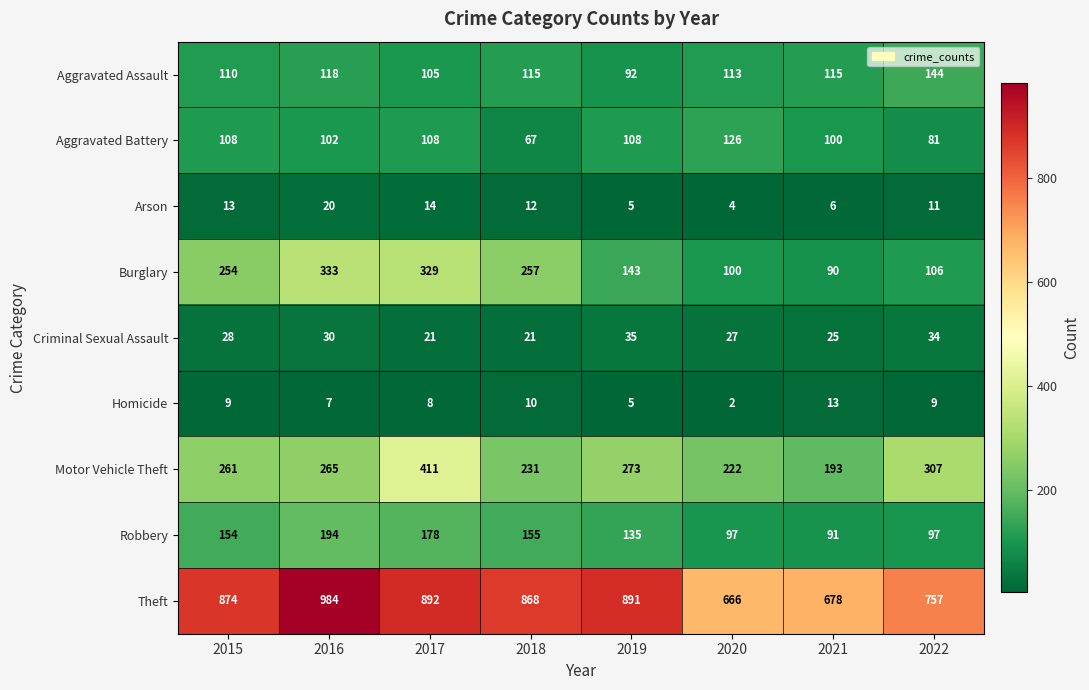

Which series has the widest spread of values?

Theft